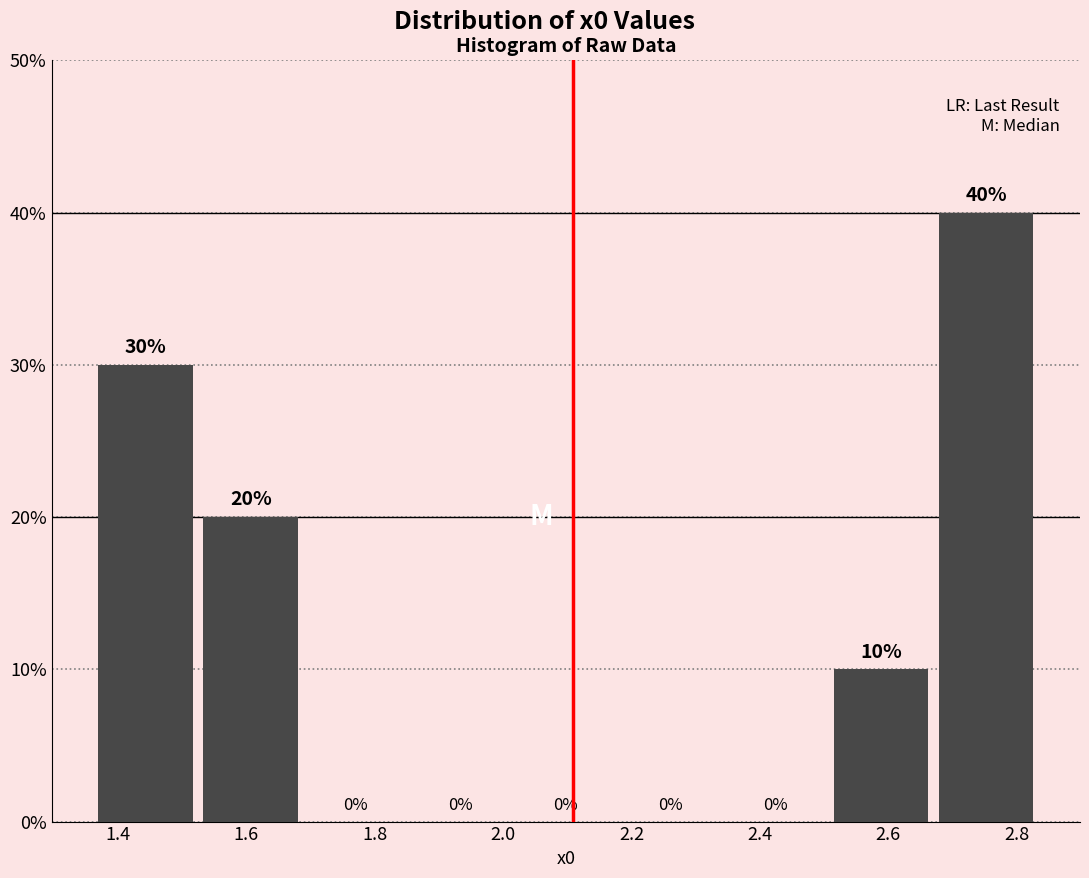

Which range on the x-axis has the tallest bar?

2.68 to 2.84